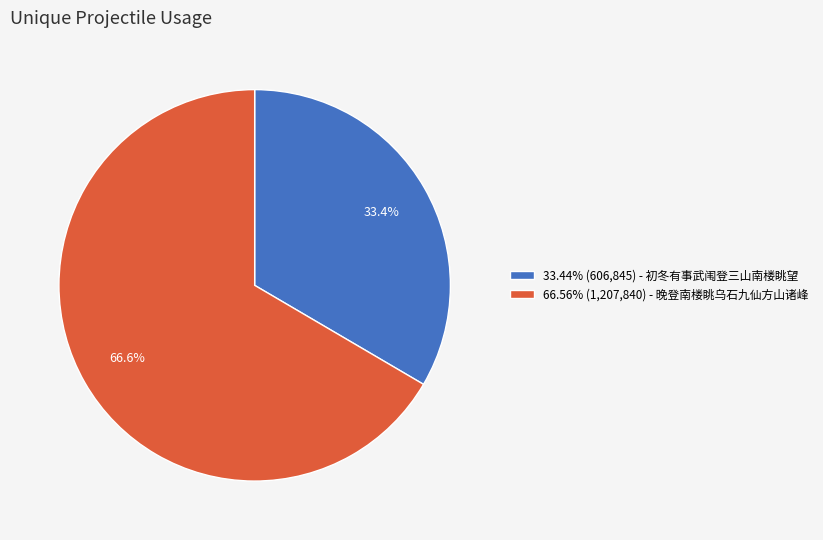

Is there any slice that represents more than half of the pie?

Yes